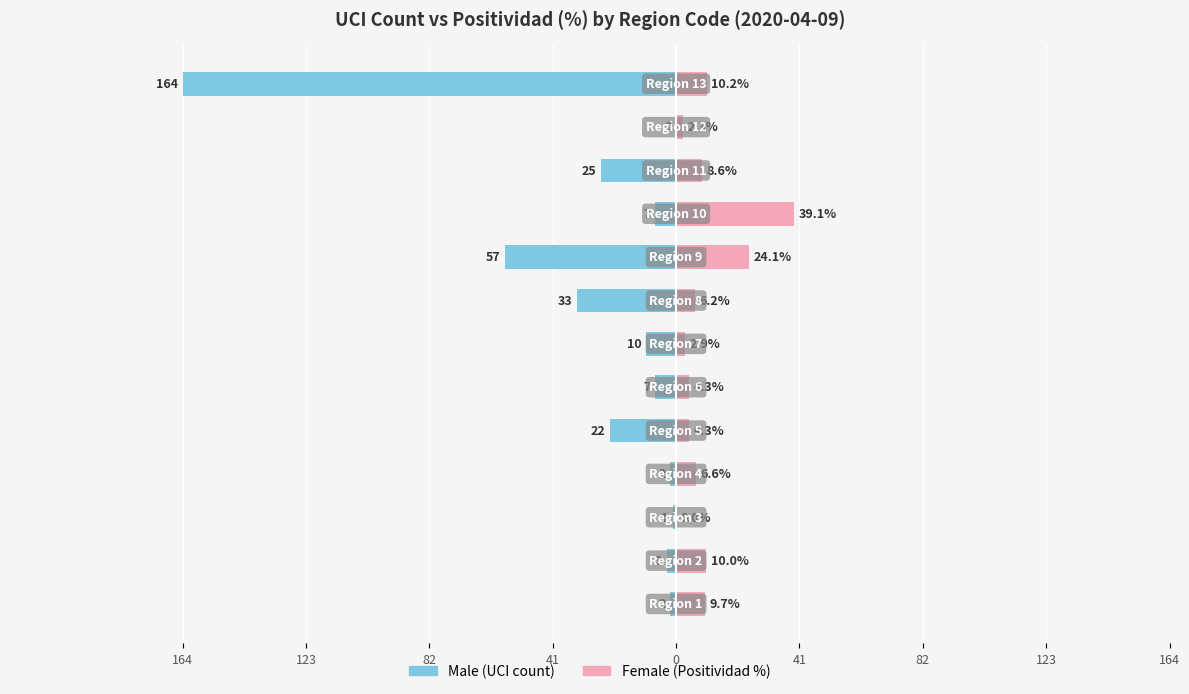

At 123, list the series in order from smallest to largest.

Male (UCI count), Female (Positividad %)